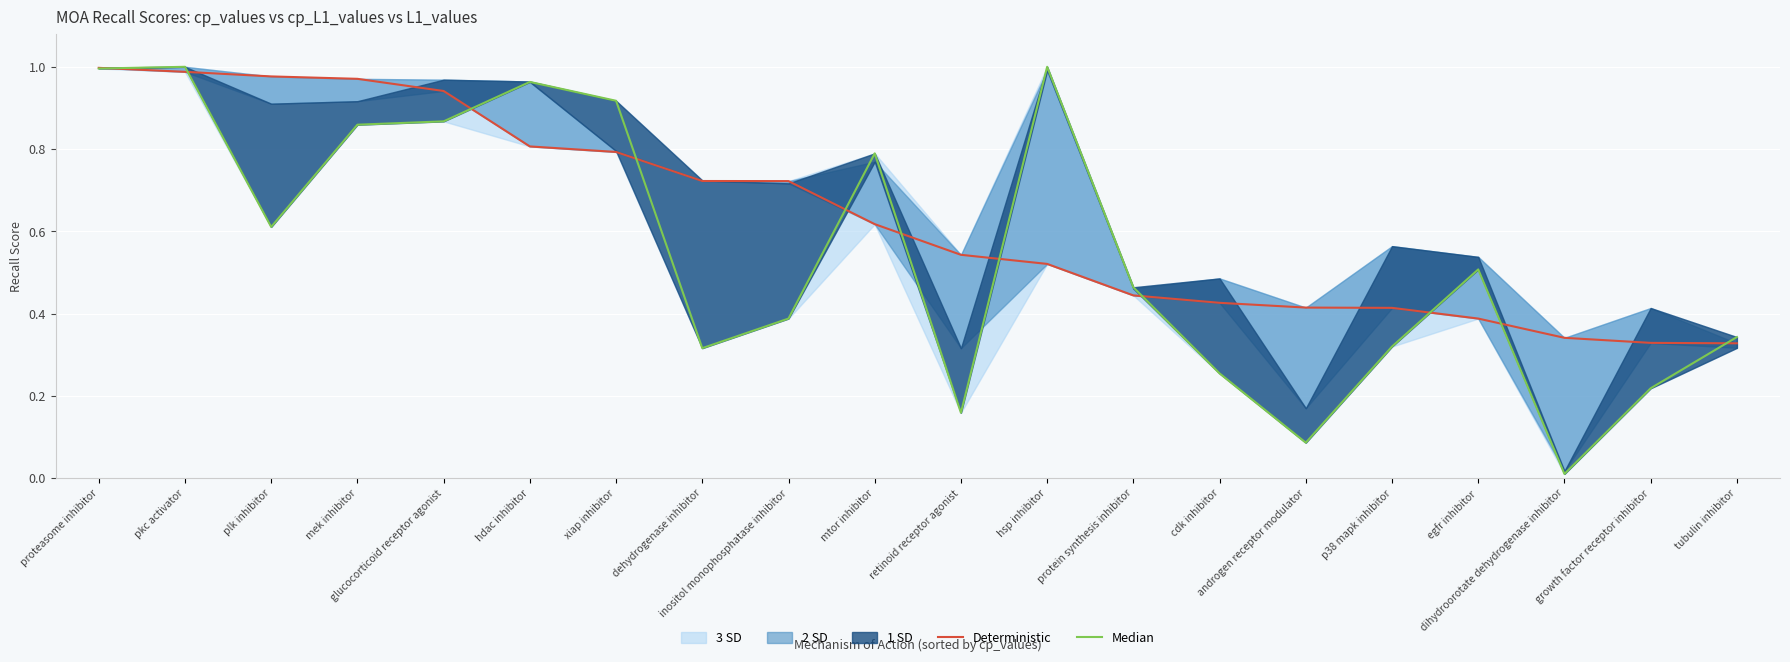

At which category does the chart reach its minimum across all series?

dihydroorotate dehydrogenase inhibitor